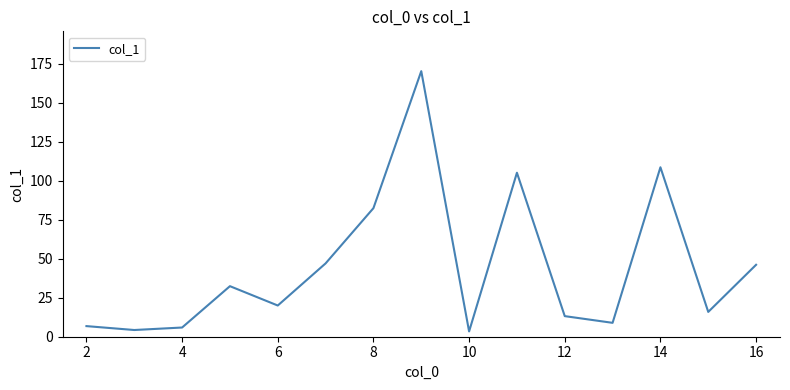

What is the maximum value shown in the chart?

170.2